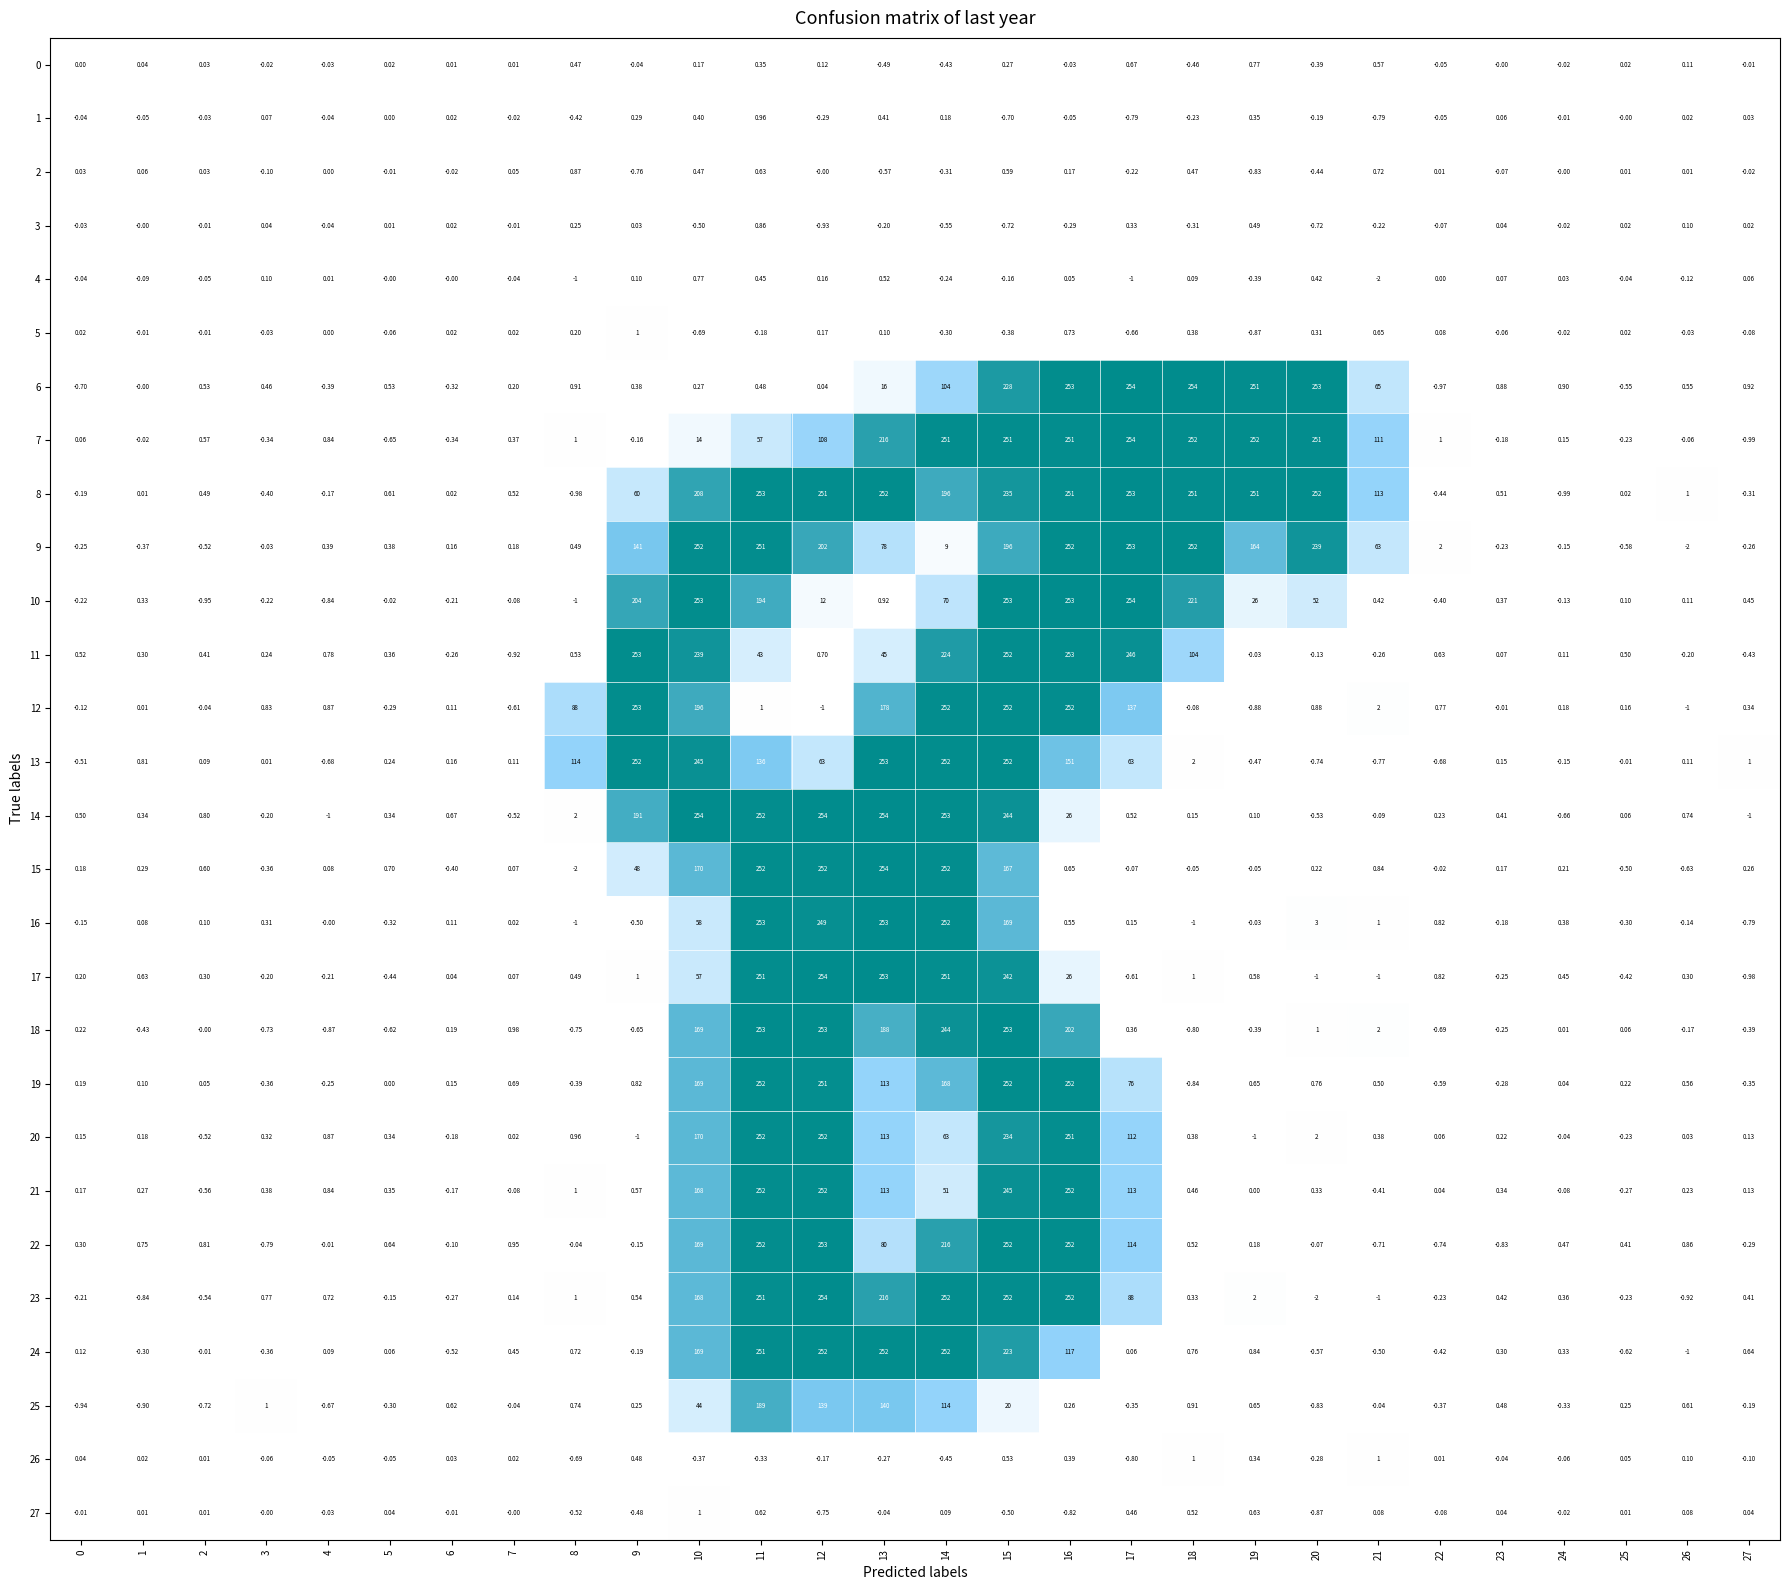

Is the value of 1 at 8 greater than the value of 17 at 17?

Yes